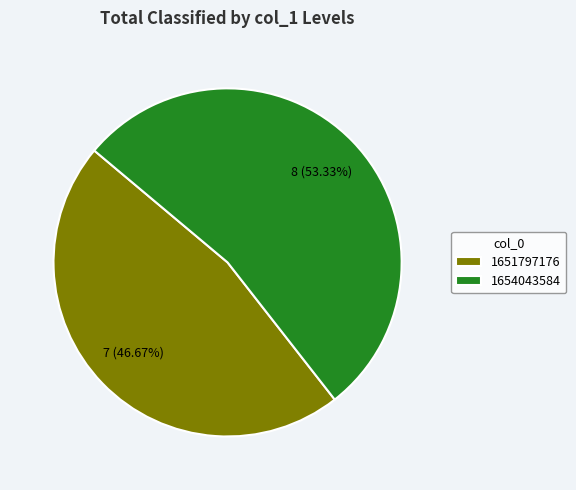

What is the majority slice?

1654043584